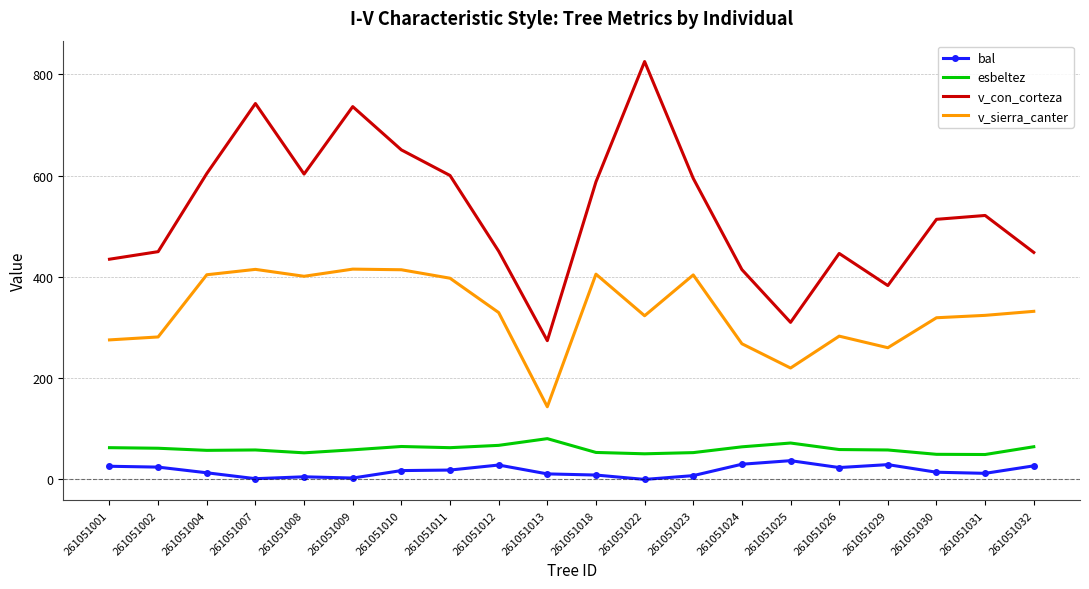

True or false: esbeltez and v_con_corteza cross at least once.

False